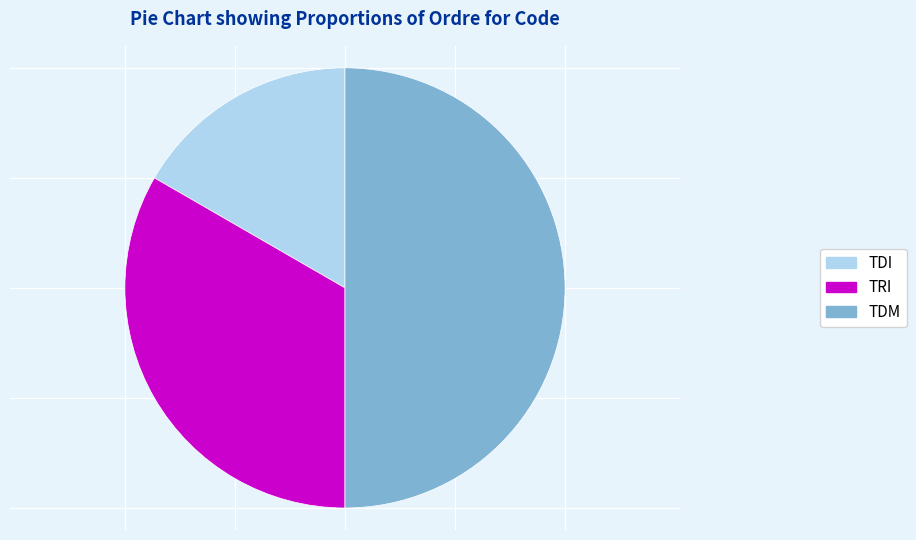

Count the number of slices in the pie.

3